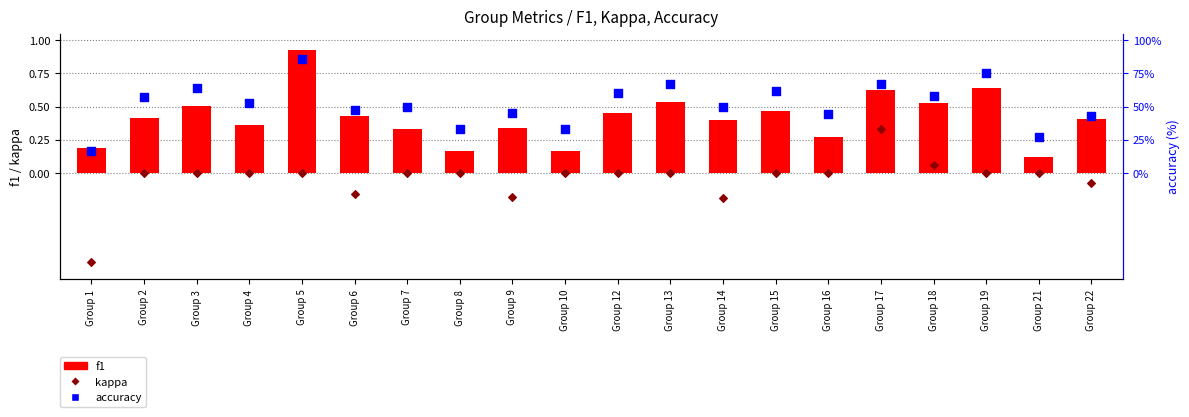

Is the value of kappa at Group 6 greater than the value of f1 at Group 7?

No